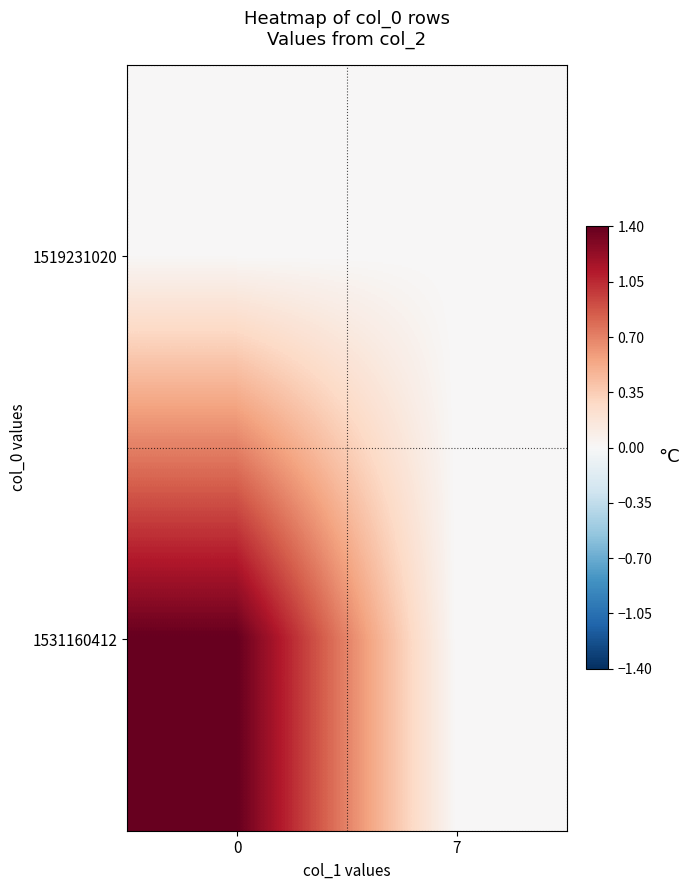

Rank the series at 0 from highest to lowest value.

1531160412, 1519231020